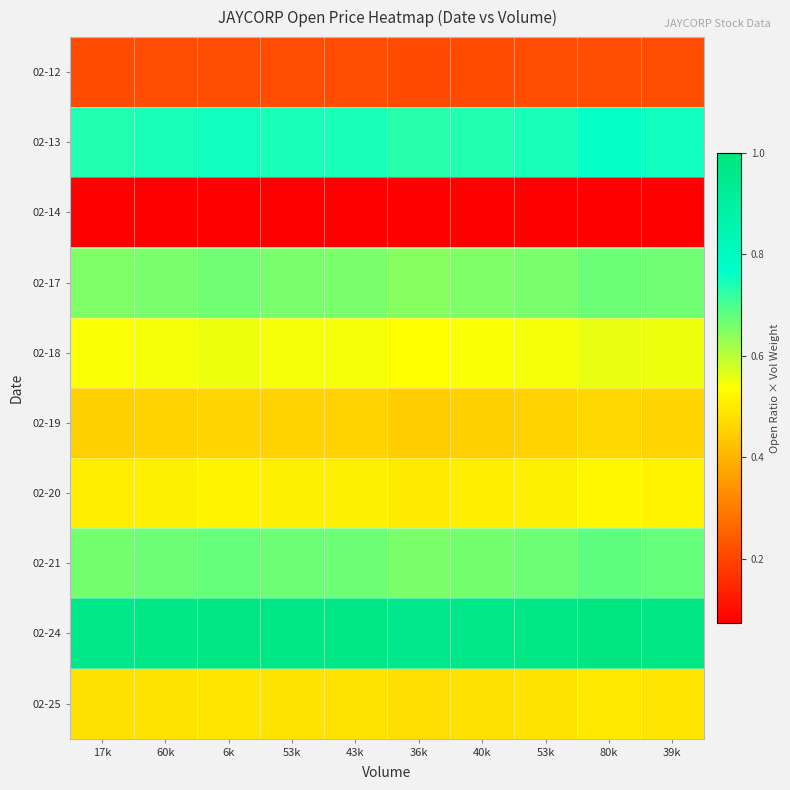

Which category has the highest value across all series?

80k